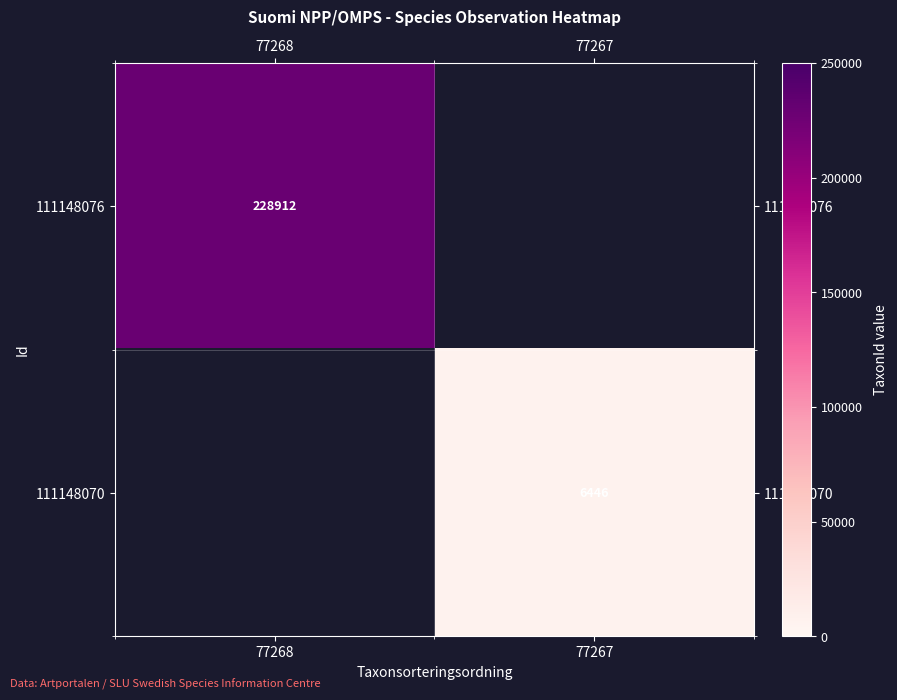

How many series are shown in this chart?

2